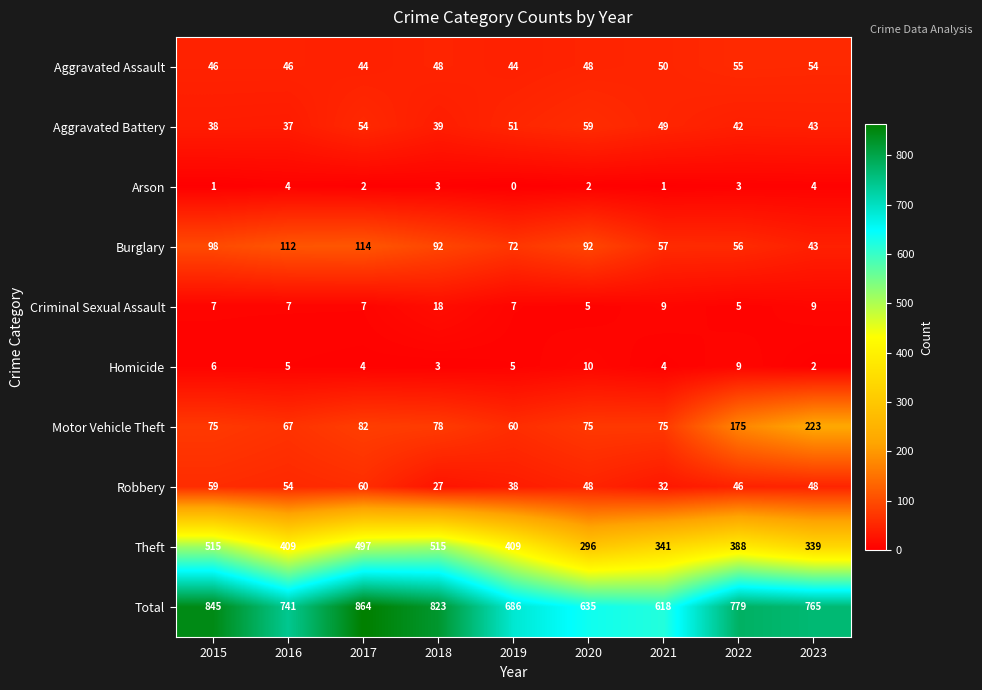

Which series has the largest total across all categories?

Total